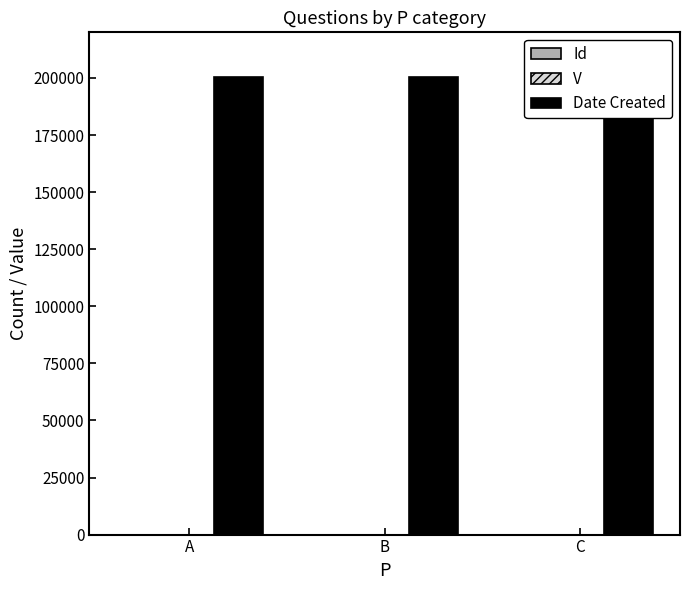

At how many categories does at least one series exceed 144382?

3